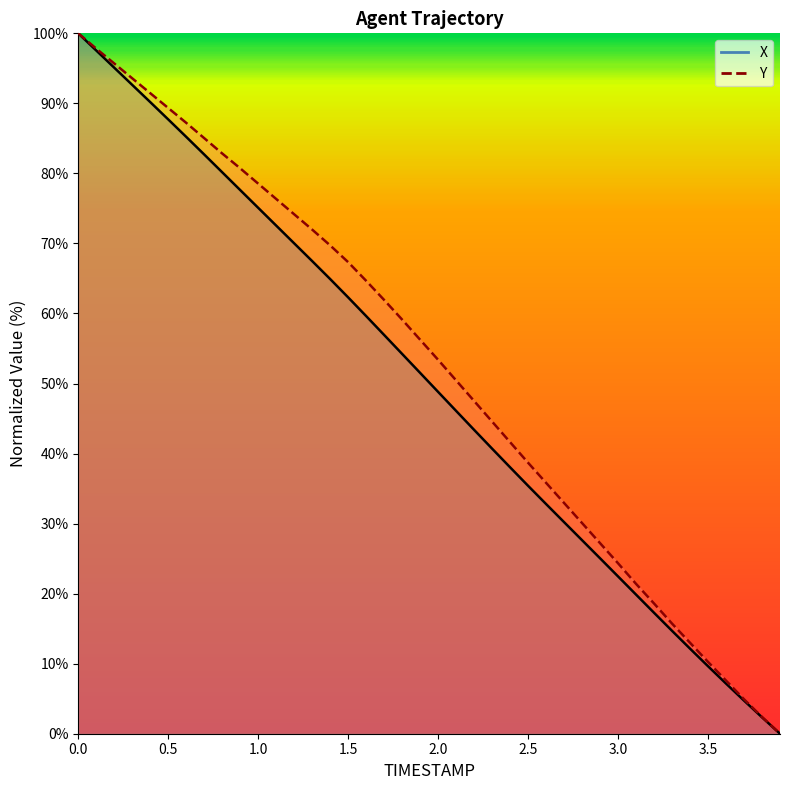

How many values in the Y (line) series are below 56?

20